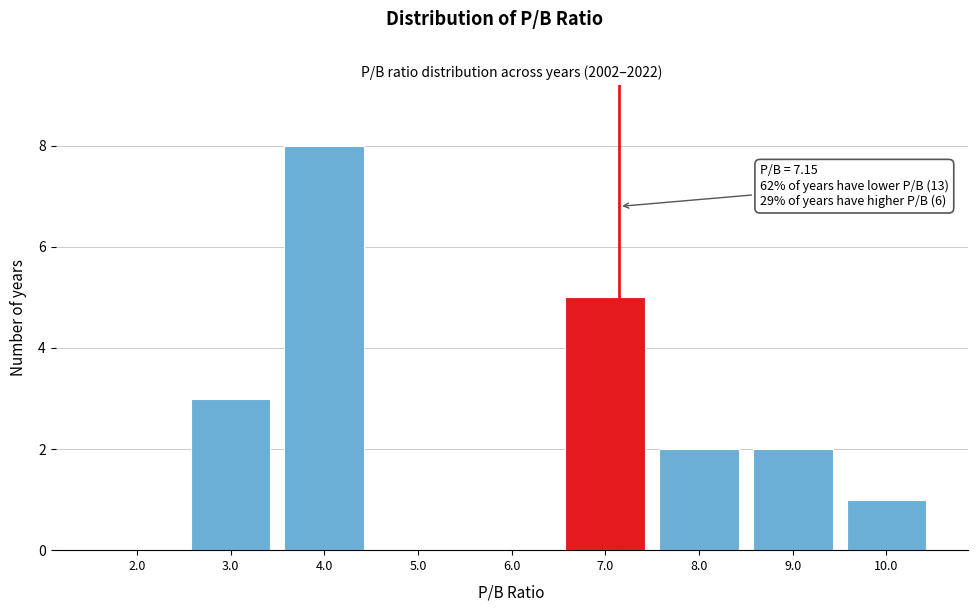

Which range on the x-axis has the tallest bar?

3.5 to 4.5